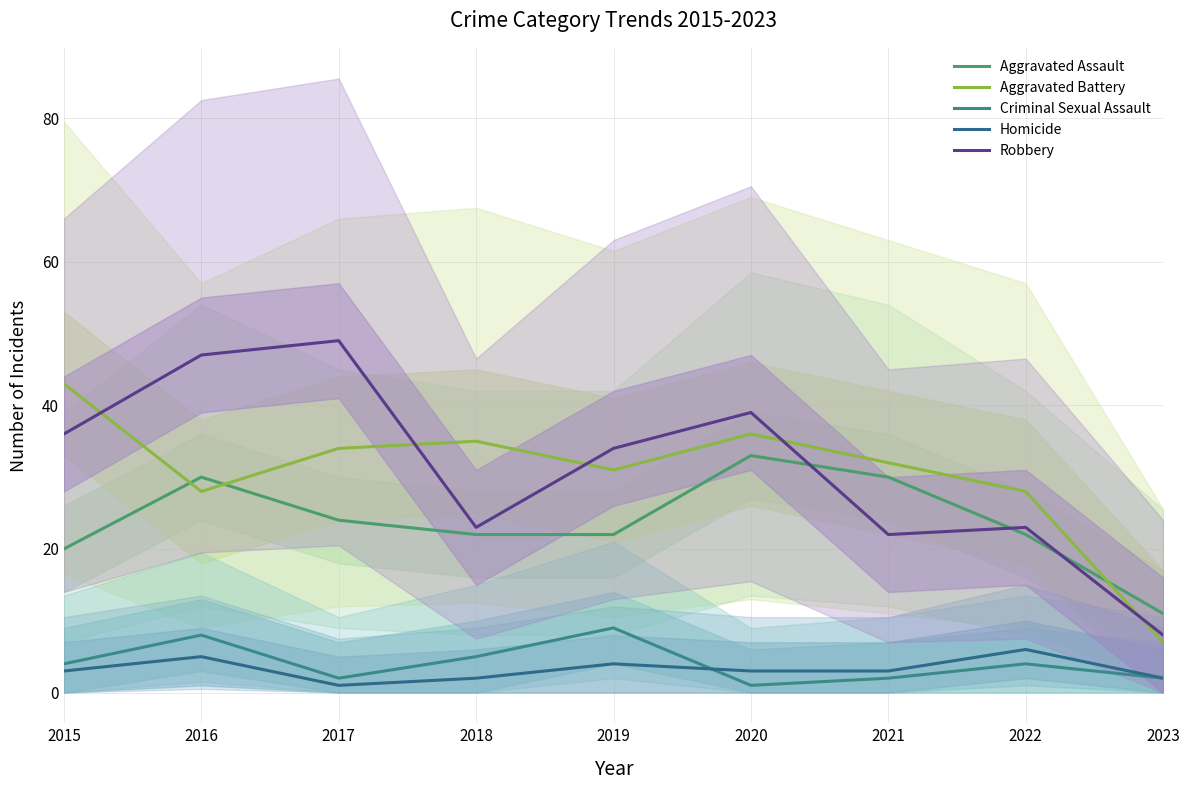

Which series has the largest range (max minus min)?

Robbery